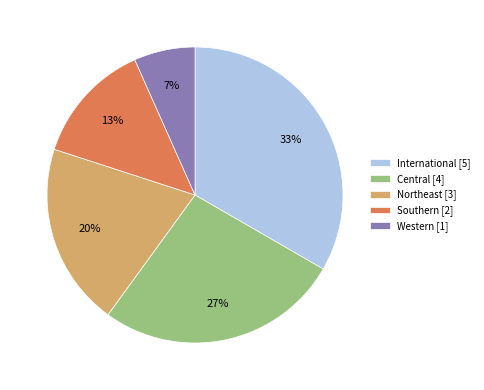

Between Northeast [3] and International [5], which is larger?

International [5]